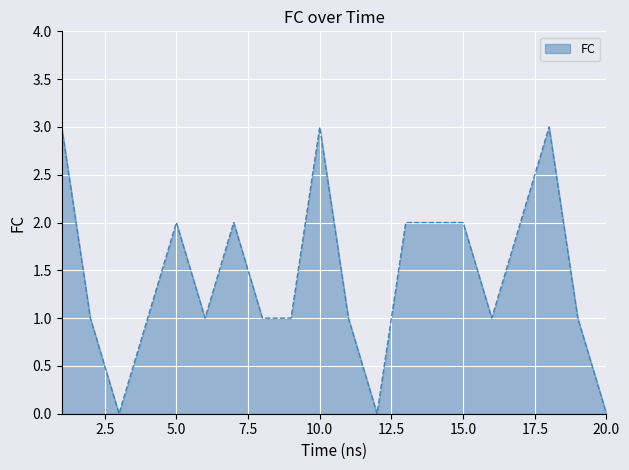

What is the maximum value shown in the chart?

3